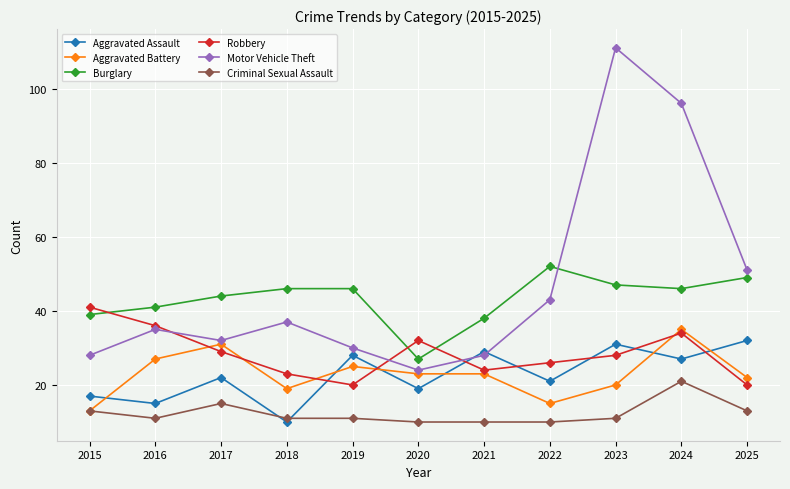

What is the difference between the highest and lowest values at 2021?

28